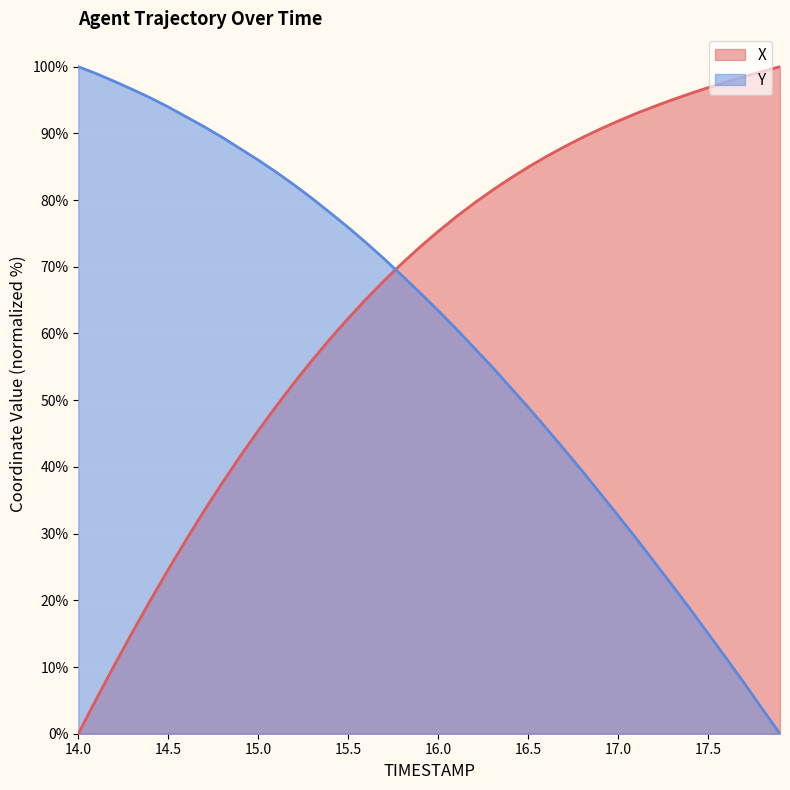

After their last crossing, which series has the higher values: X or Y?

X